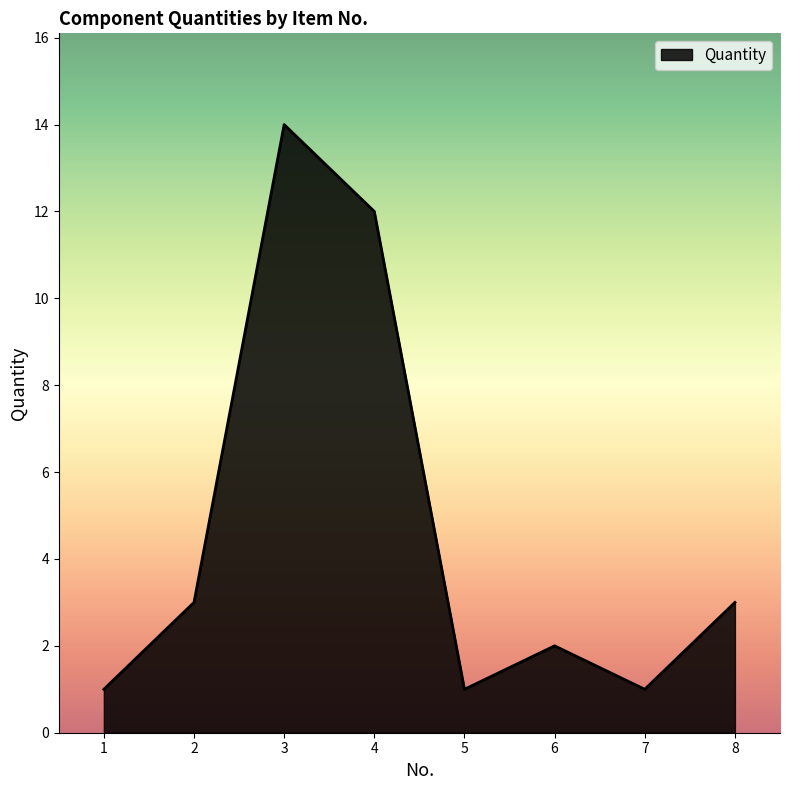

True or false: there are more than 2 points higher than both neighbors.

False